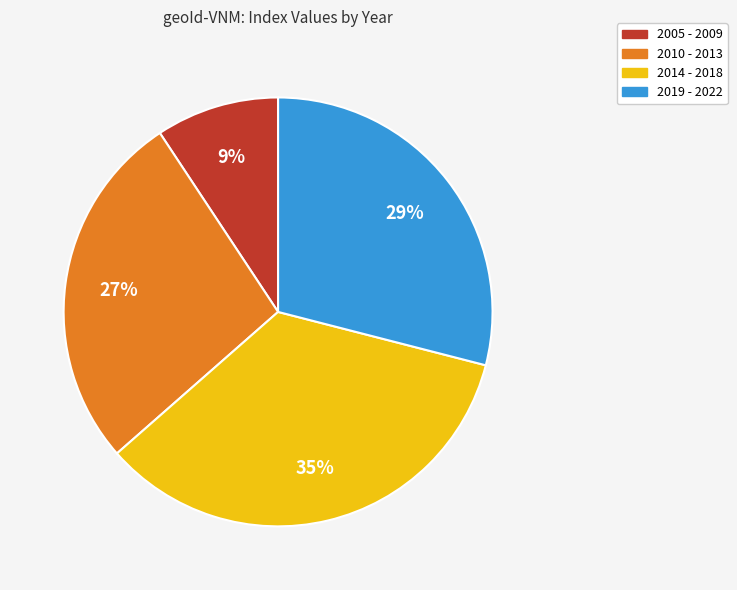

To the nearest percent, what is the average slice percentage?

25%